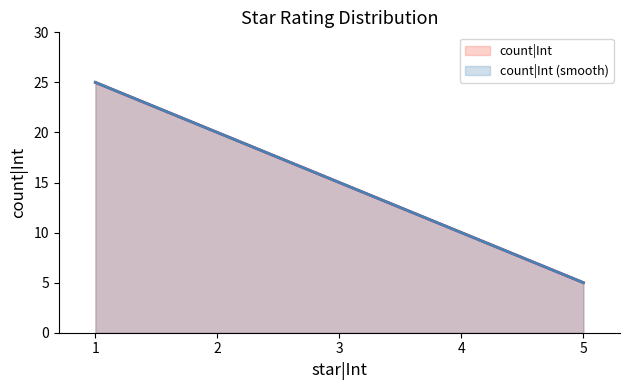

List the labels in order of value, smallest first.

5, 4, 3, 2, 1